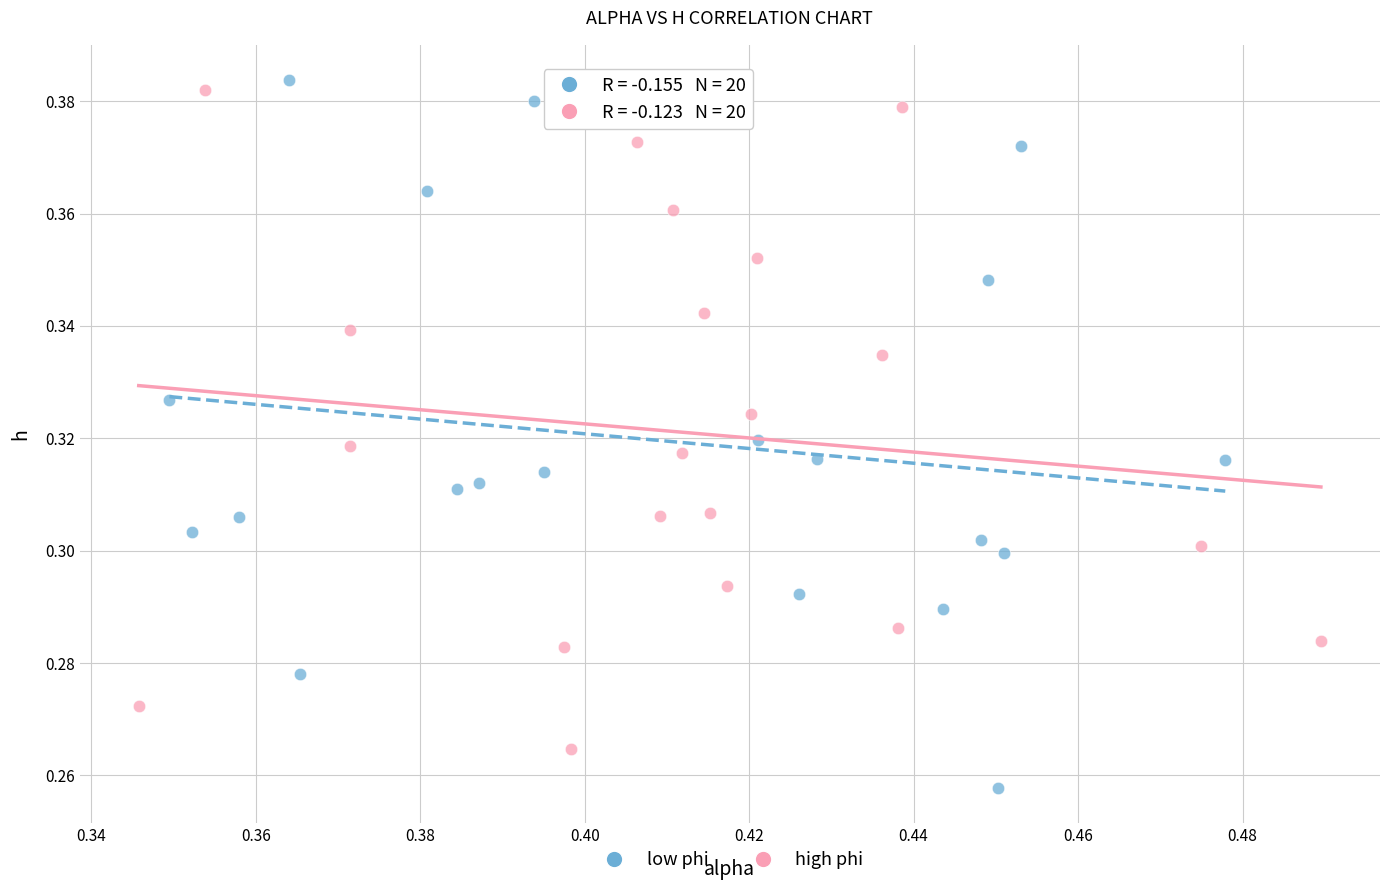

Which series contains the highest Y value?

low phi